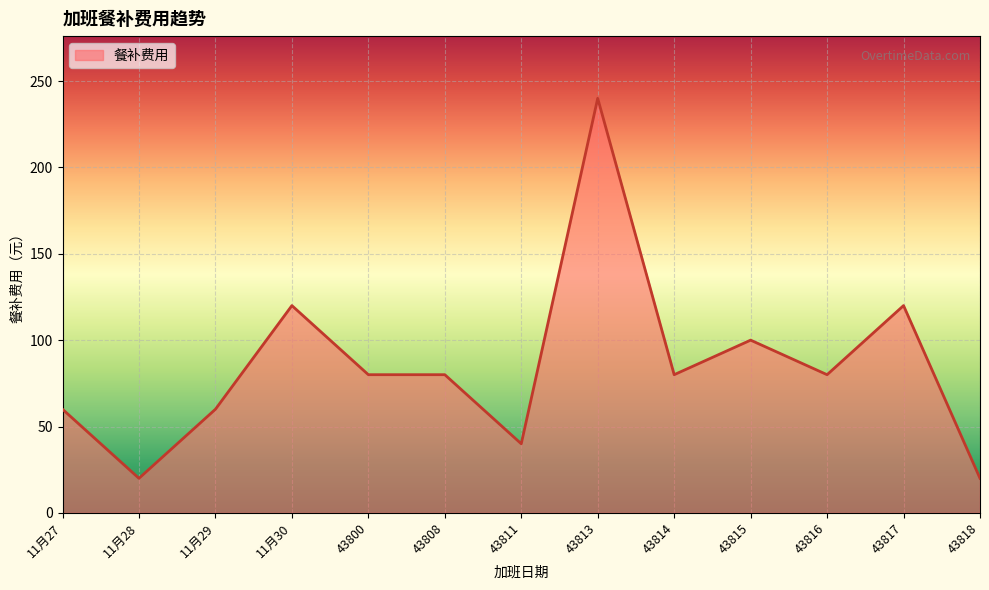

What is the difference between the maximum and minimum values?

220